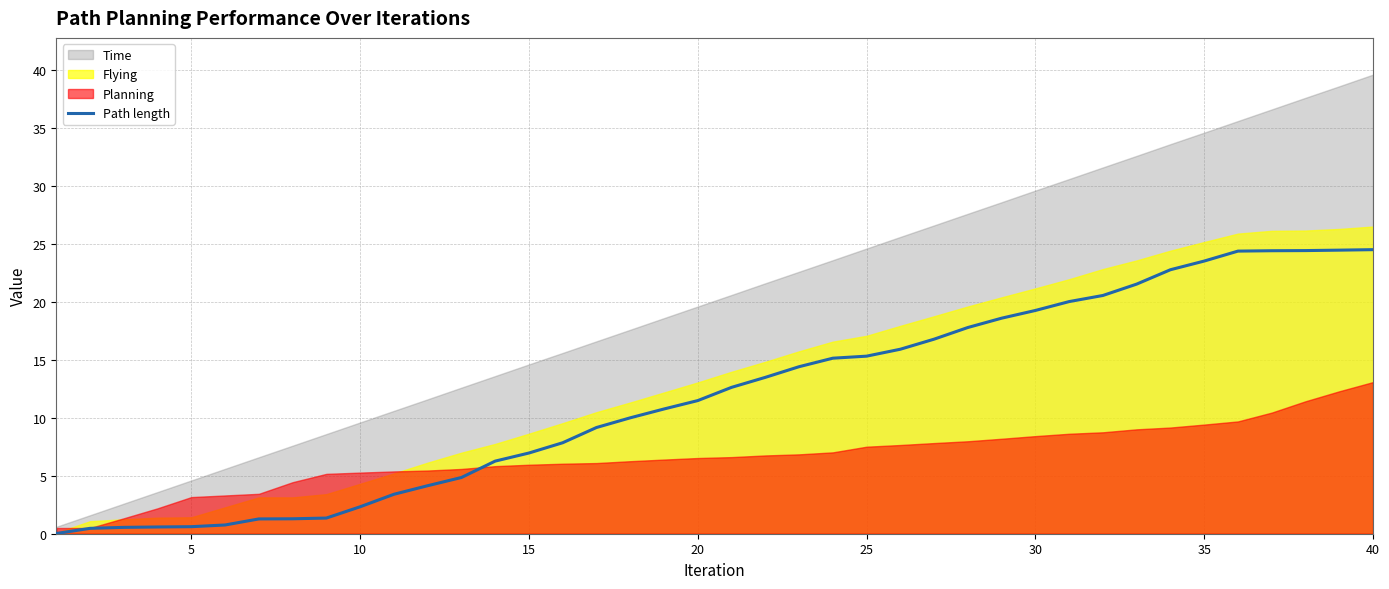

What is the value of the 23rd point from the left?

14.4